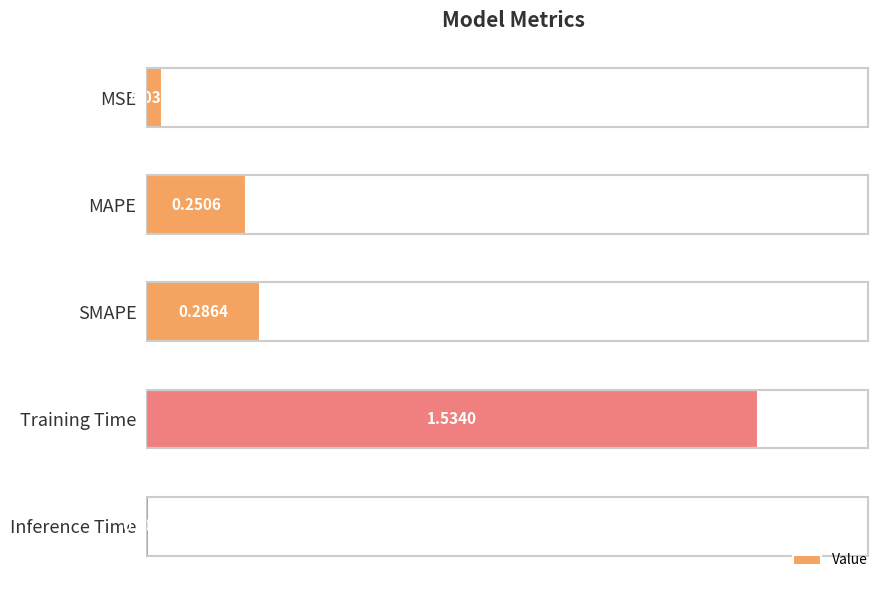

At which category does the chart reach its peak across all series?

Training Time